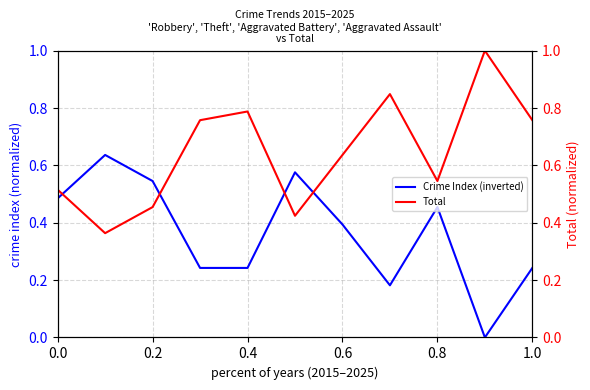

True or false: Crime Index (inverted) has a value of 0.4 at 0.6.

True